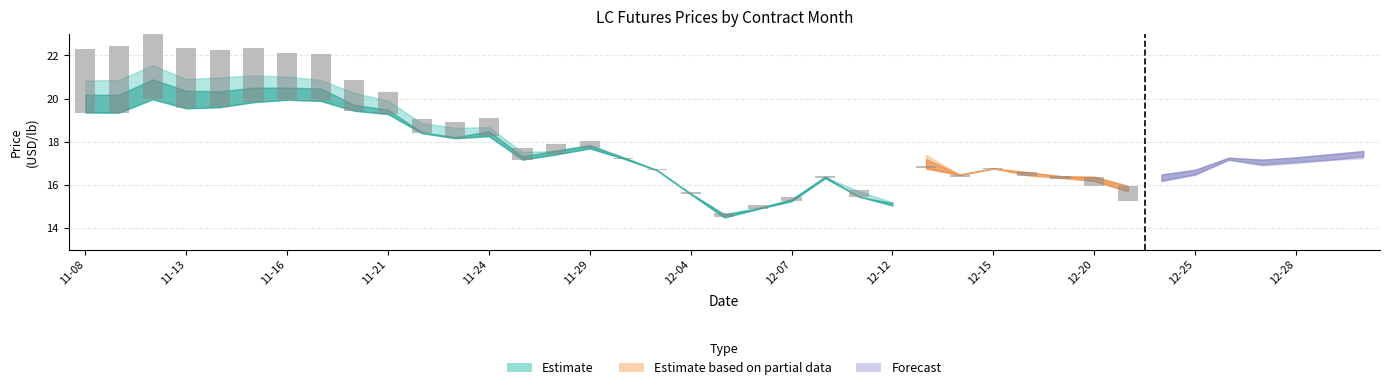

Reading left to right, what are all the values shown in this chart?

LC2405: 2023-11-08=20.5	2023-11-09=20.6	2023-11-10=21.2	2023-11-13=20.7	2023-11-14=20.7	2023-11-15=20.8	2023-11-16=20.8	2023-11-17=20.8	2023-11-20=20.0	2023-11-21=19.7	2023-11-22=18.7	2023-11-23=18.5	2023-11-24=18.6	2023-11-27=17.4	2023-11-28=17.6	2023-11-29=17.8	2023-11-30=17.2	2023-12-01=16.7	2023-12-04=15.6	2023-12-05=14.6	2023-12-06=15.0	2023-12-07=15.3	2023-12-08=16.4	2023-12-11=15.6	2023-12-12=15.0	2023-12-13=16.8	2023-12-14=16.4	2023-12-15=16.8	2023-12-18=16.5	2023-12-19=16.3	2023-12-20=16.2	2023-12-21=15.7	2023-12-22=16.2	2023-12-25=16.5	2023-12-26=17.1	2023-12-27=16.9	2023-12-28=17.0	2023-12-29=17.1	2024-01-02=17.3
LC2408: 2023-11-08=19.7	2023-11-09=19.7	2023-11-10=20.3	2023-11-13=19.8	2023-11-14=19.9	2023-11-15=20.1	2023-11-16=20.1	2023-11-17=20.1	2023-11-20=19.6	2023-11-21=19.4	2023-11-22=18.4	2023-11-23=18.3	2023-11-24=18.4	2023-11-27=17.3	2023-11-28=17.5	2023-11-29=17.8	2023-11-30=17.3	2023-12-01=16.7	2023-12-04=15.7	2023-12-05=14.6	2023-12-06=14.9	2023-12-07=15.4	2023-12-08=16.5	2023-12-11=15.5	2023-12-12=15.2	2023-12-13=17.3	2023-12-14=16.5	2023-12-15=16.8	2023-12-18=16.7	2023-12-19=16.5	2023-12-20=16.5	2023-12-21=16.0	2023-12-22=16.5	2023-12-25=16.8	2023-12-26=17.3	2023-12-27=17.2	2023-12-28=17.4	2023-12-29=17.5	2024-01-02=17.7
LC2404: 2023-11-08=20.8	2023-11-09=20.9	2023-11-10=21.5	2023-11-13=20.9	2023-11-14=21.0	2023-11-15=21.1	2023-11-16=21.0	2023-11-17=20.9	2023-11-20=20.3	2023-11-21=19.9	2023-11-22=18.9	2023-11-23=18.6	2023-11-24=18.7	2023-11-27=17.5	2023-11-28=17.6	2023-11-29=17.8	2023-11-30=17.3	2023-12-01=16.7	2023-12-04=15.6	2023-12-05=14.7	2023-12-06=14.9	2023-12-07=15.3	2023-12-08=16.4	2023-12-11=15.7	2023-12-12=15.2	2023-12-13=17.4	2023-12-14=16.5	2023-12-15=16.8	2023-12-18=16.6	2023-12-19=16.4	2023-12-20=16.2	2023-12-21=15.7	2023-12-22=16.2	2023-12-25=16.5	2023-12-26=17.2	2023-12-27=16.9	2023-12-28=17.0	2023-12-29=17.2	2024-01-02=17.2
LC2407: 2023-11-08=19.9	2023-11-09=20.0	2023-11-10=20.7	2023-11-13=20.1	2023-11-14=20.1	2023-11-15=20.3	2023-11-16=20.3	2023-11-17=20.3	2023-11-20=19.6	2023-11-21=19.4	2023-11-22=18.4	2023-11-23=18.2	2023-11-24=18.4	2023-11-27=17.2	2023-11-28=17.5	2023-11-29=17.9	2023-11-30=17.2	2023-12-01=16.7	2023-12-04=15.6	2023-12-05=14.5	2023-12-06=14.9	2023-12-07=15.3	2023-12-08=16.4	2023-12-11=15.5	2023-12-12=14.9	2023-12-13=16.6	2023-12-14=16.4	2023-12-15=16.7	2023-12-18=16.4	2023-12-19=16.3	2023-12-20=16.1	2023-12-21=15.6	2023-12-22=16.1	2023-12-25=16.5	2023-12-26=17.1	2023-12-27=16.9	2023-12-28=17.0	2023-12-29=17.2	2024-01-02=17.3
LC2409: 2023-11-08=19.4	2023-11-09=19.3	2023-11-10=20.0	2023-11-13=19.5	2023-11-14=19.6	2023-11-15=19.8	2023-11-16=19.9	2023-11-17=19.9	2023-11-20=19.4	2023-11-21=19.3	2023-11-22=18.4	2023-11-23=18.2	2023-11-24=18.3	2023-11-27=17.2	2023-11-28=17.4	2023-11-29=17.7	2023-11-30=17.2	2023-12-01=16.7	2023-12-04=15.6	2023-12-05=14.5	2023-12-06=14.9	2023-12-07=15.2	2023-12-08=16.3	2023-12-11=15.5	2023-12-12=15.0	2023-12-13=16.8	2023-12-14=16.5	2023-12-15=16.8	2023-12-18=16.6	2023-12-19=16.4	2023-12-20=16.4	2023-12-21=16.0	2023-12-22=16.5	2023-12-25=16.7	2023-12-26=17.3	2023-12-27=17.2	2023-12-28=17.3	2023-12-29=17.4	2024-01-02=17.6
LC2406: 2023-11-08=20.2	2023-11-09=20.2	2023-11-10=20.9	2023-11-13=20.4	2023-11-14=20.3	2023-11-15=20.5	2023-11-16=20.5	2023-11-17=20.5	2023-11-20=19.7	2023-11-21=19.5	2023-11-22=18.4	2023-11-23=18.2	2023-11-24=18.5	2023-11-27=17.3	2023-11-28=17.6	2023-11-29=17.8	2023-11-30=17.3	2023-12-01=16.7	2023-12-04=15.6	2023-12-05=14.6	2023-12-06=14.9	2023-12-07=15.3	2023-12-08=16.4	2023-12-11=15.4	2023-12-12=15.2	2023-12-13=17.2	2023-12-14=16.5	2023-12-15=16.8	2023-12-18=16.4	2023-12-19=16.3	2023-12-20=16.2	2023-12-21=15.7	2023-12-22=16.2	2023-12-25=16.5	2023-12-26=17.2	2023-12-27=16.9	2023-12-28=17.1	2023-12-29=17.2	2024-01-02=17.3